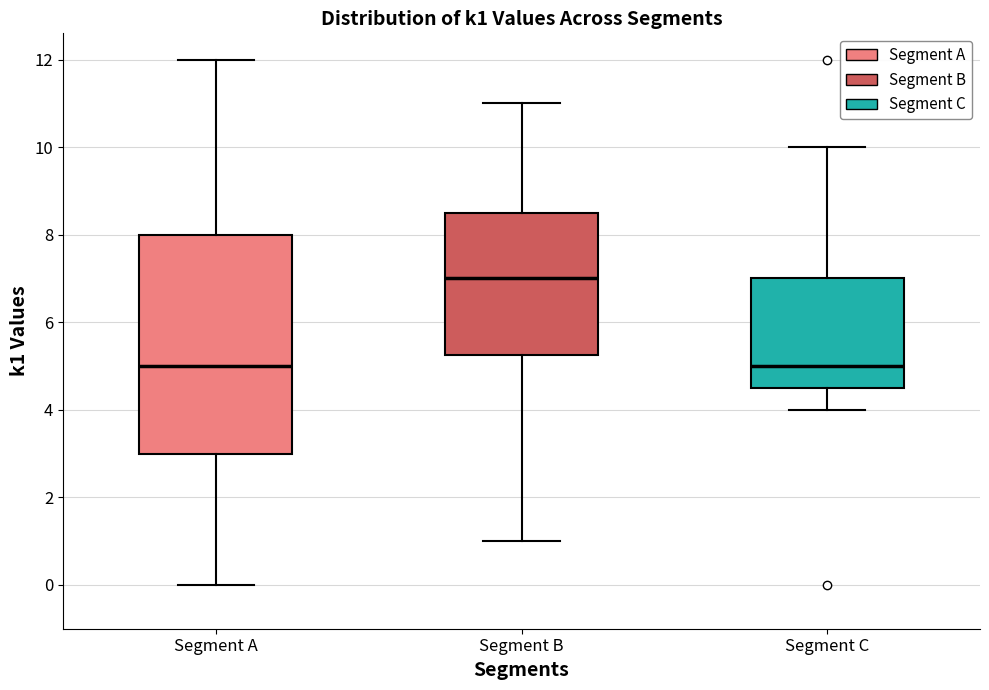

Which box is the tallest, from its lower edge to its upper edge?

Segment A